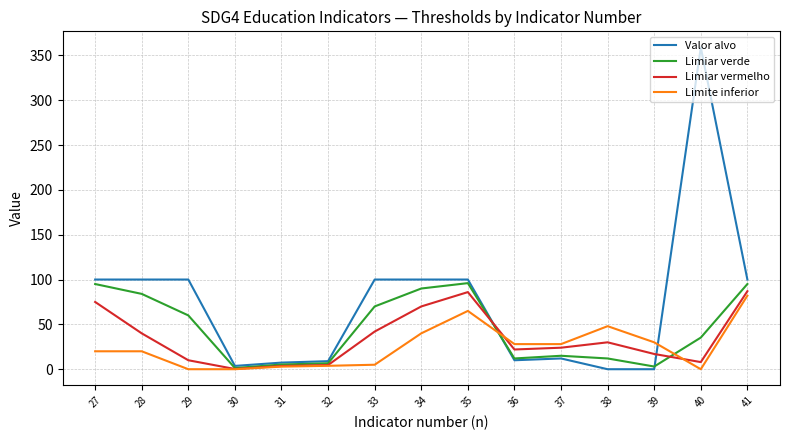

What is the lowest value of the Limiar vermelho series?

0.3